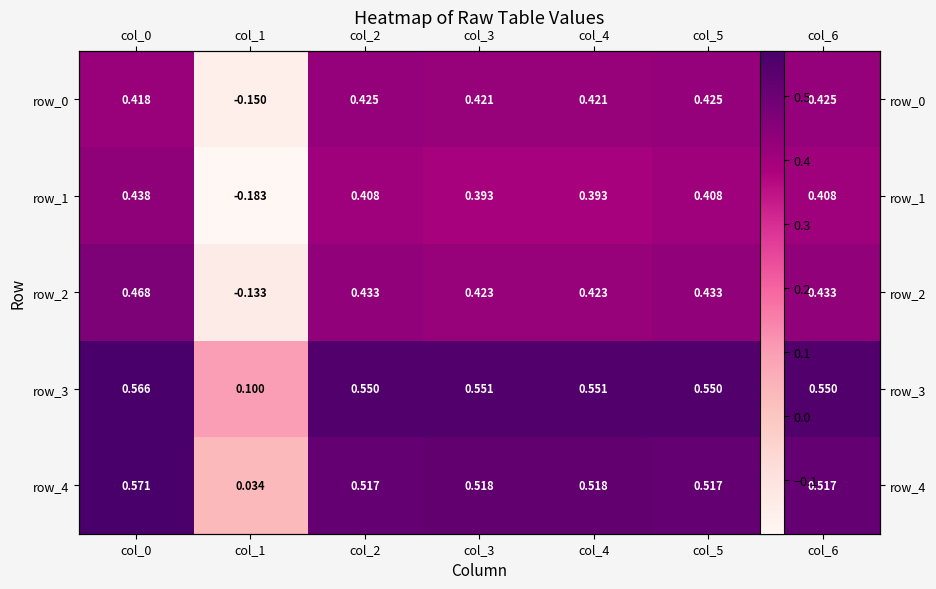

At which category does the chart reach its peak across all series?

col_0